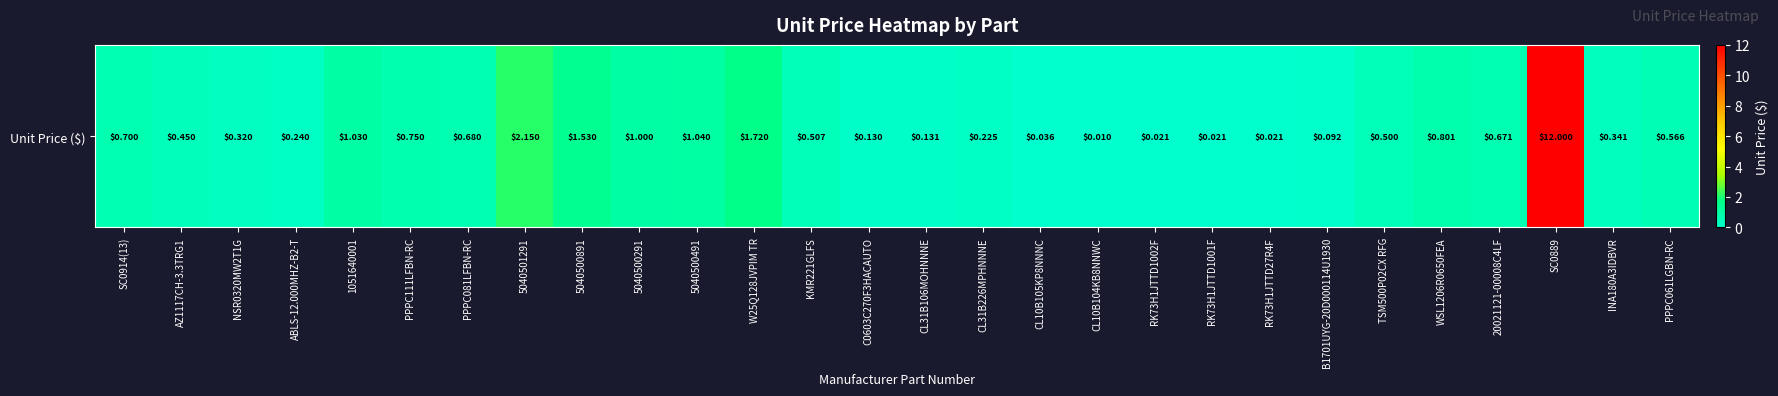

Which category has the highest value across all series?

SC0889